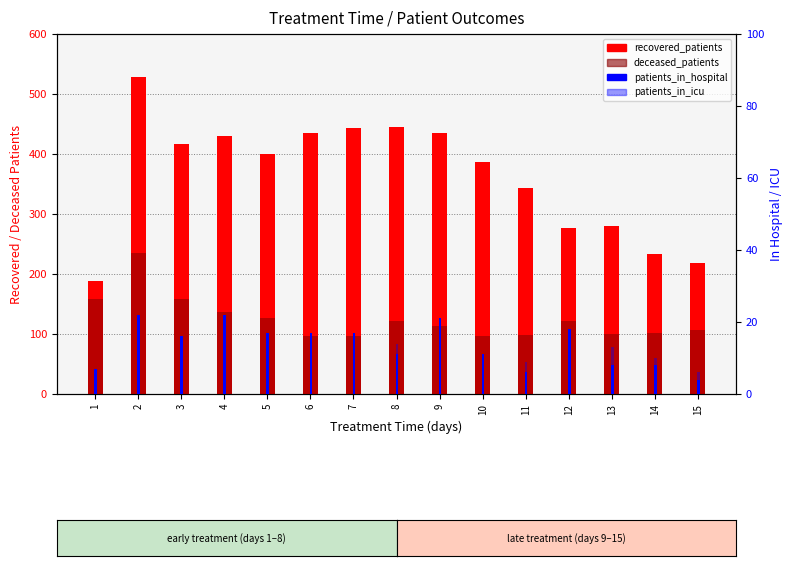

Where is patients_in_hospital nearest to the value 13?

8